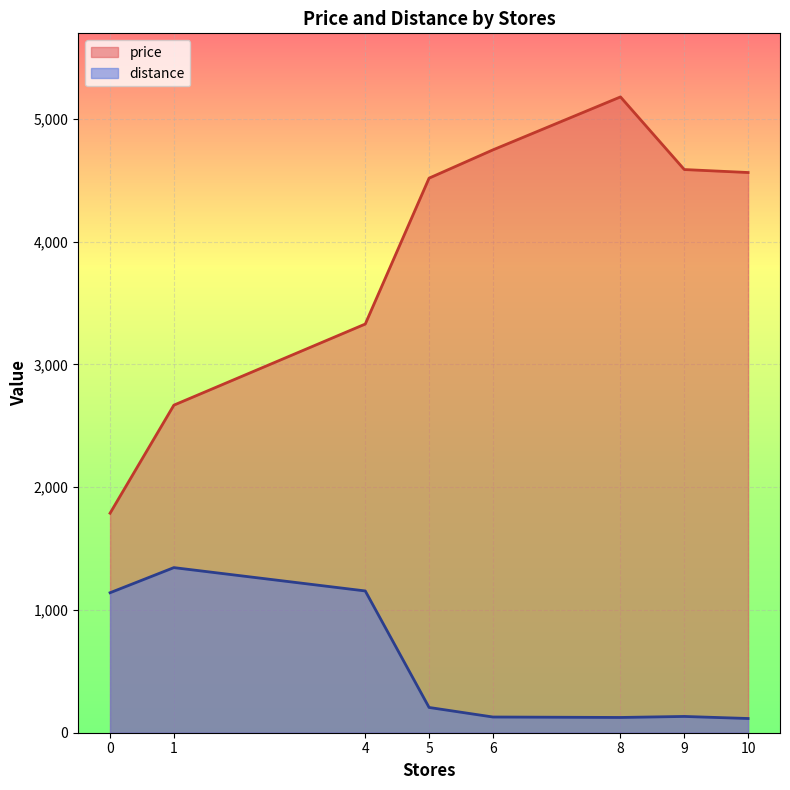

Is it true that distance equals 84.2 at 9?

False